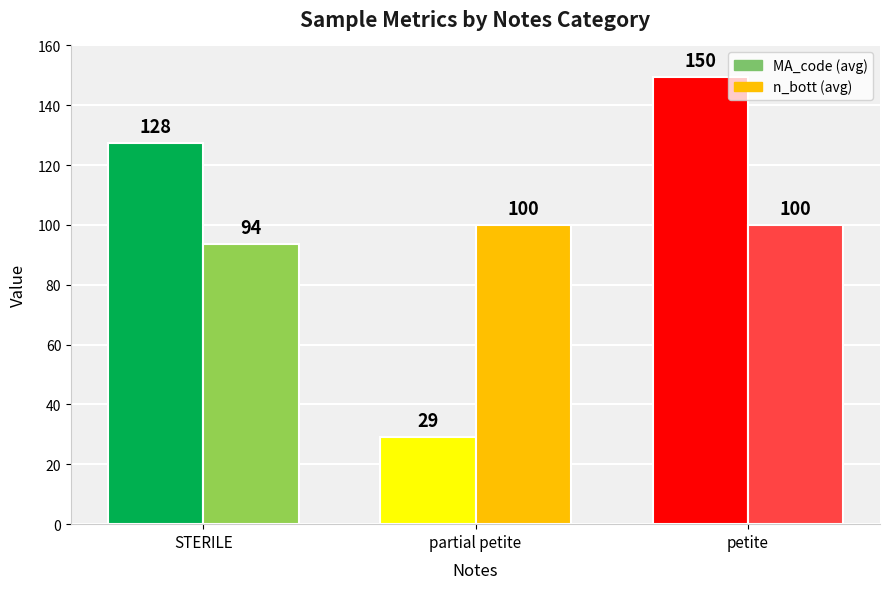

What position from the left is partial petite?

2